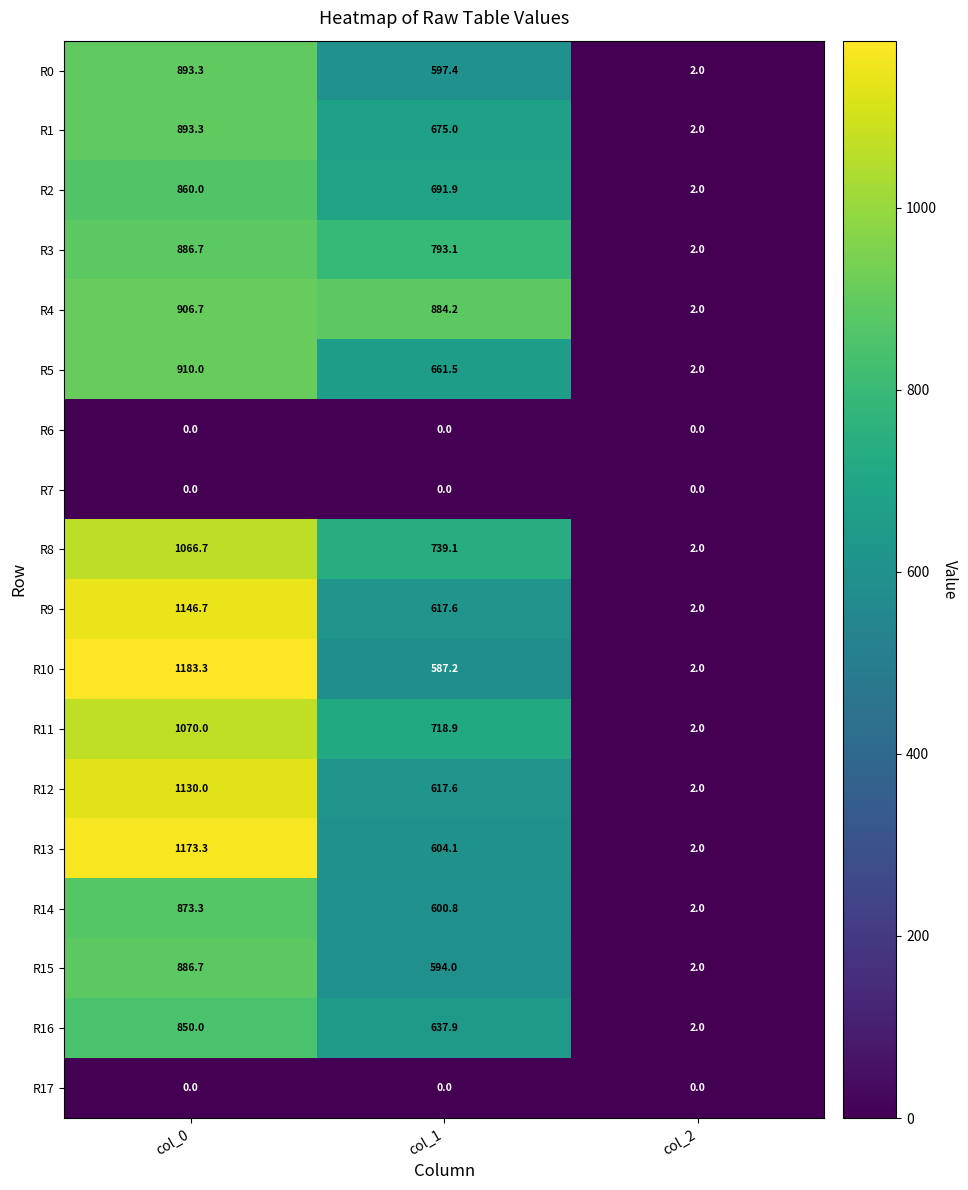

What is the average value of the R10 series?

590.8